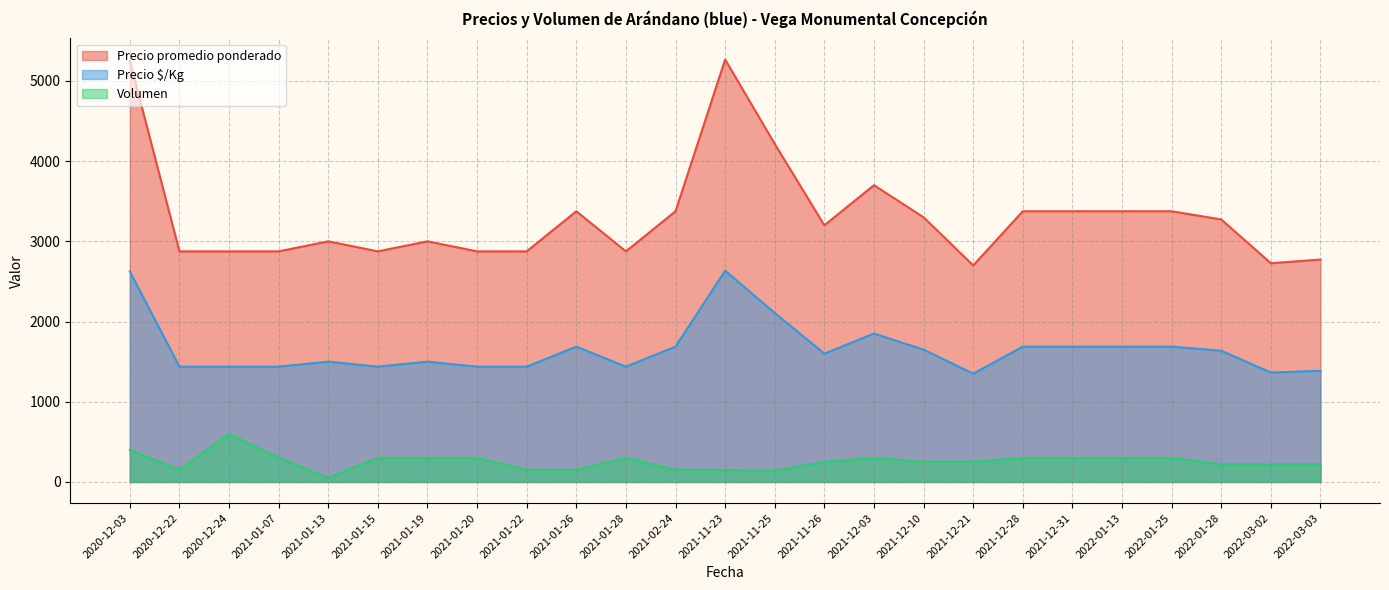

At 2021-11-26, list the series in order from smallest to largest.

Volumen, Precio $/Kg, Precio promedio ponderado